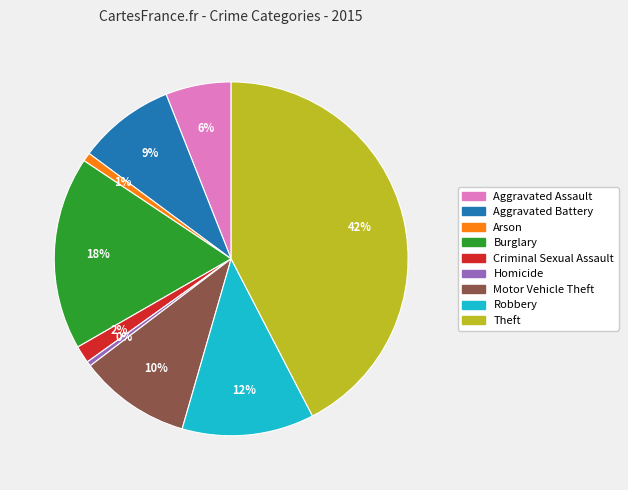

Approximately how many times larger is the value at Burglary compared to Robbery?

1.5